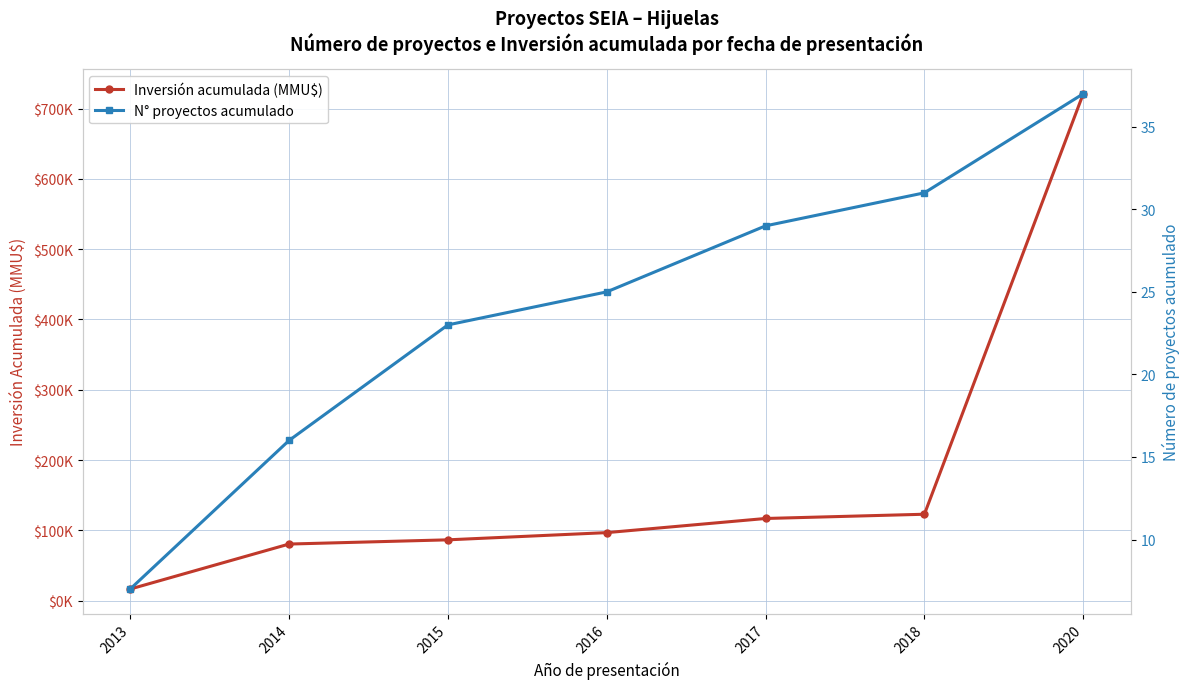

What is the sum of all N° proyectos acumulado values?

168.0